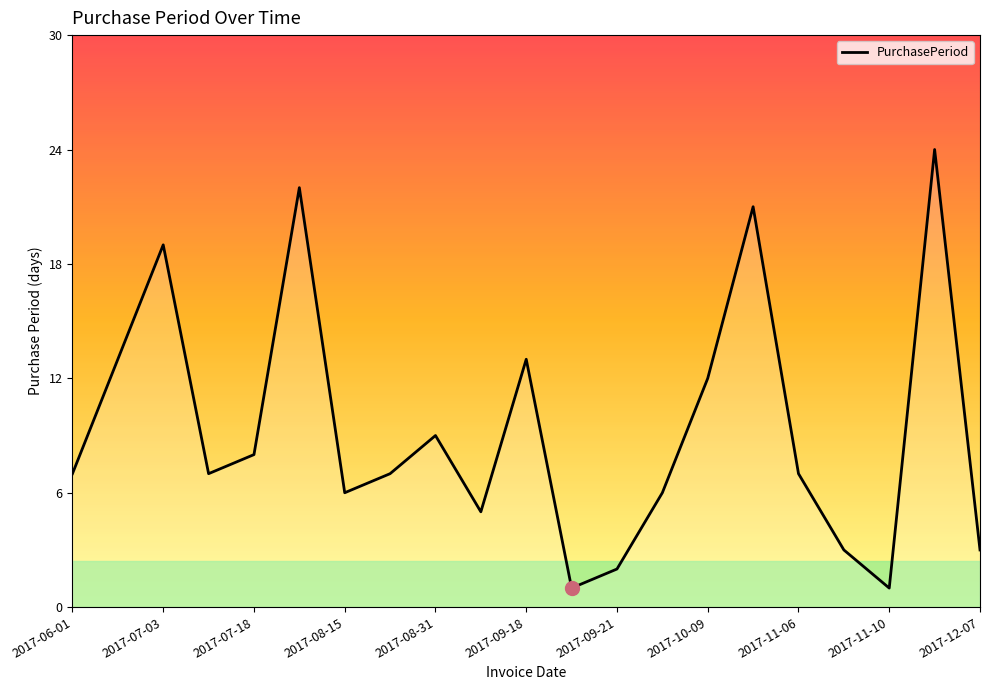

Is it true that the value at 2017-07-18 is 8?

True